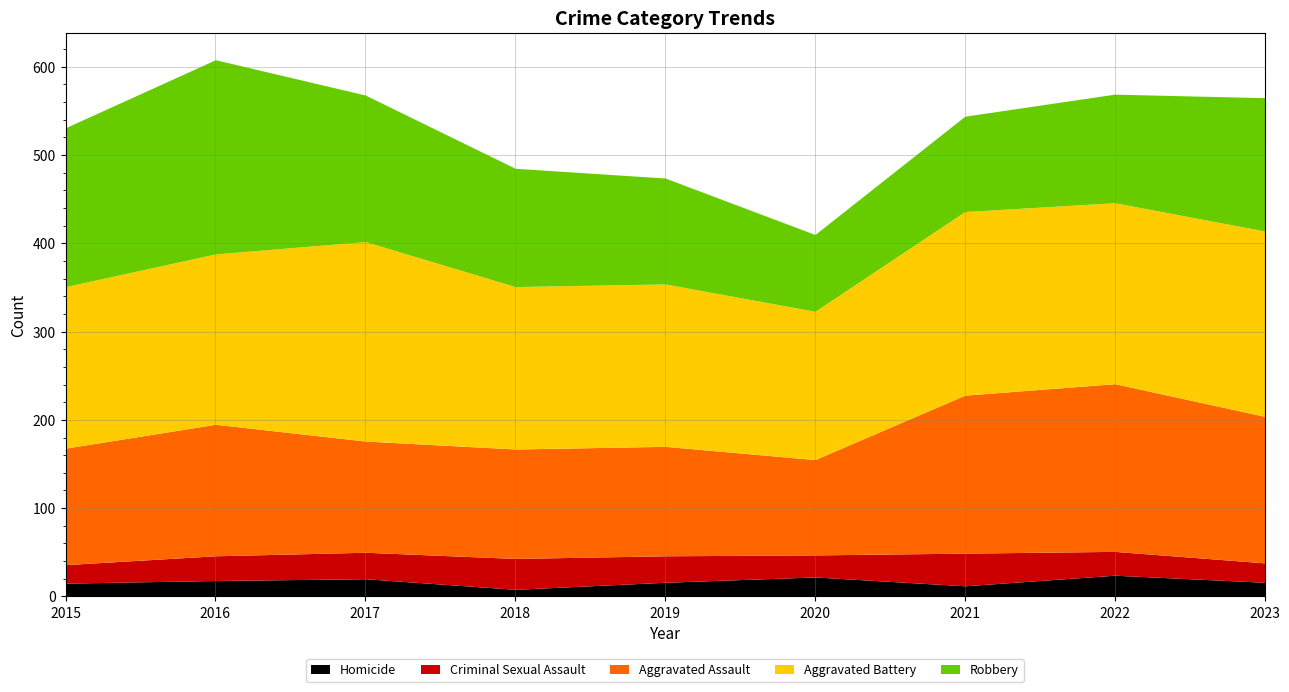

What is the lowest value of the Aggravated Assault series?

108